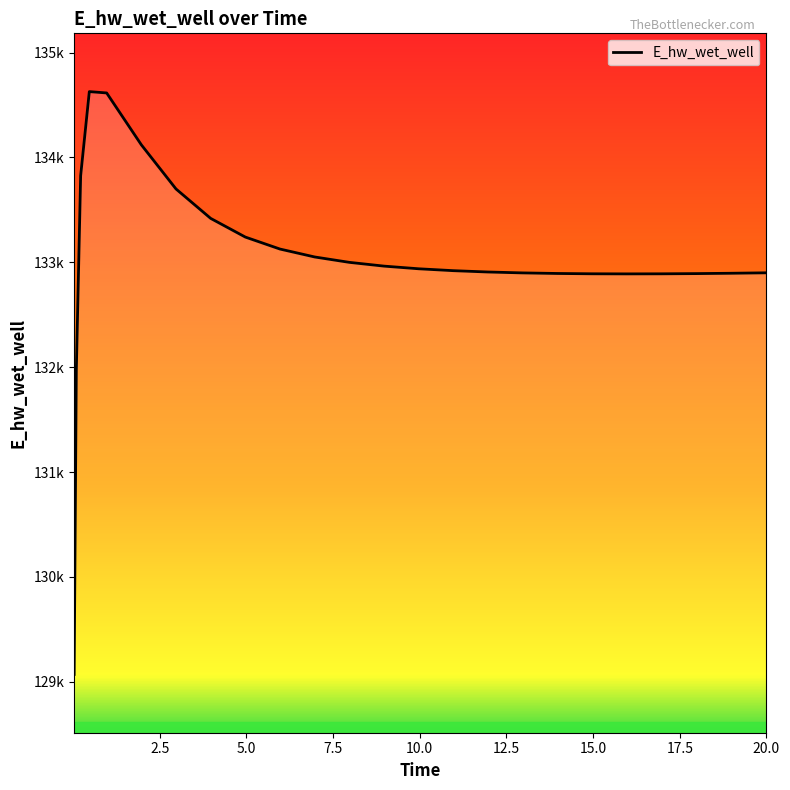

Does the chart have visible grid lines?

No